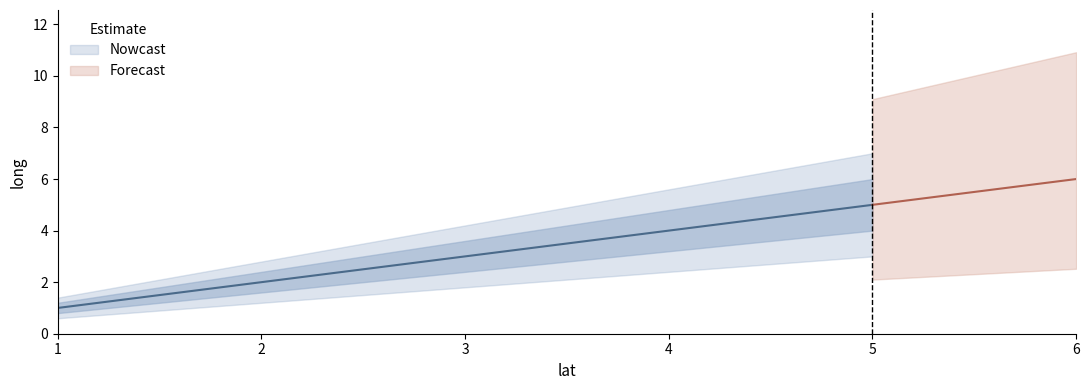

List the labels in order of value, smallest first.

1, 2, 3, 4, 5, 6